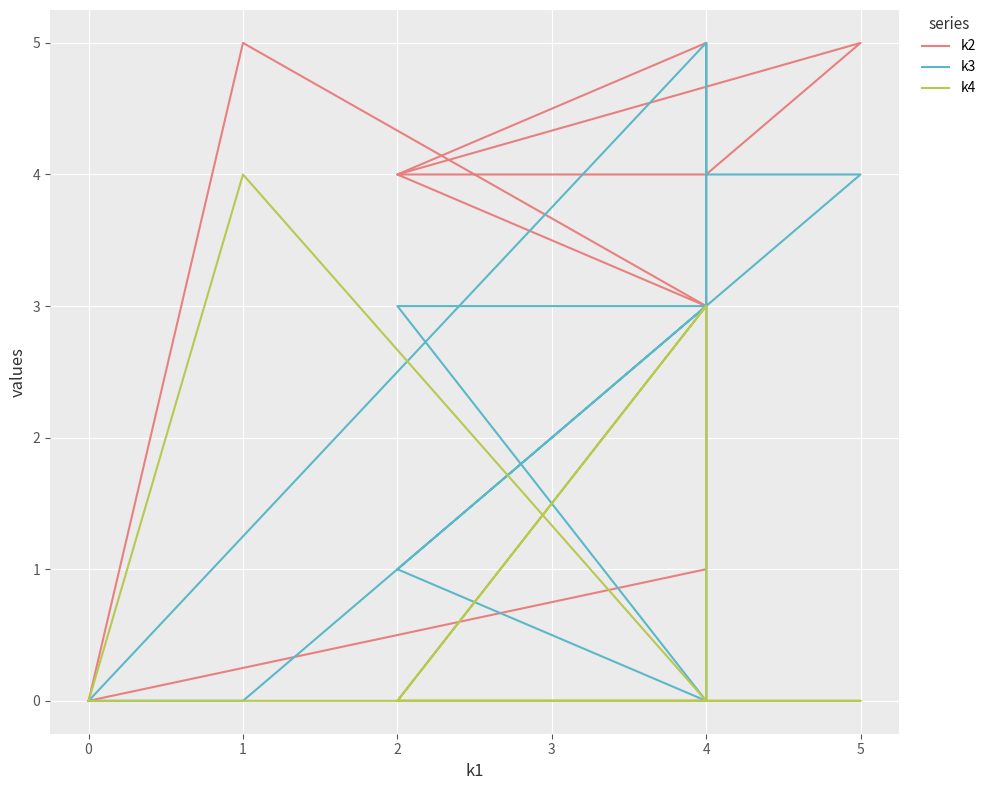

How many interior local valleys does the k2 series have?

1